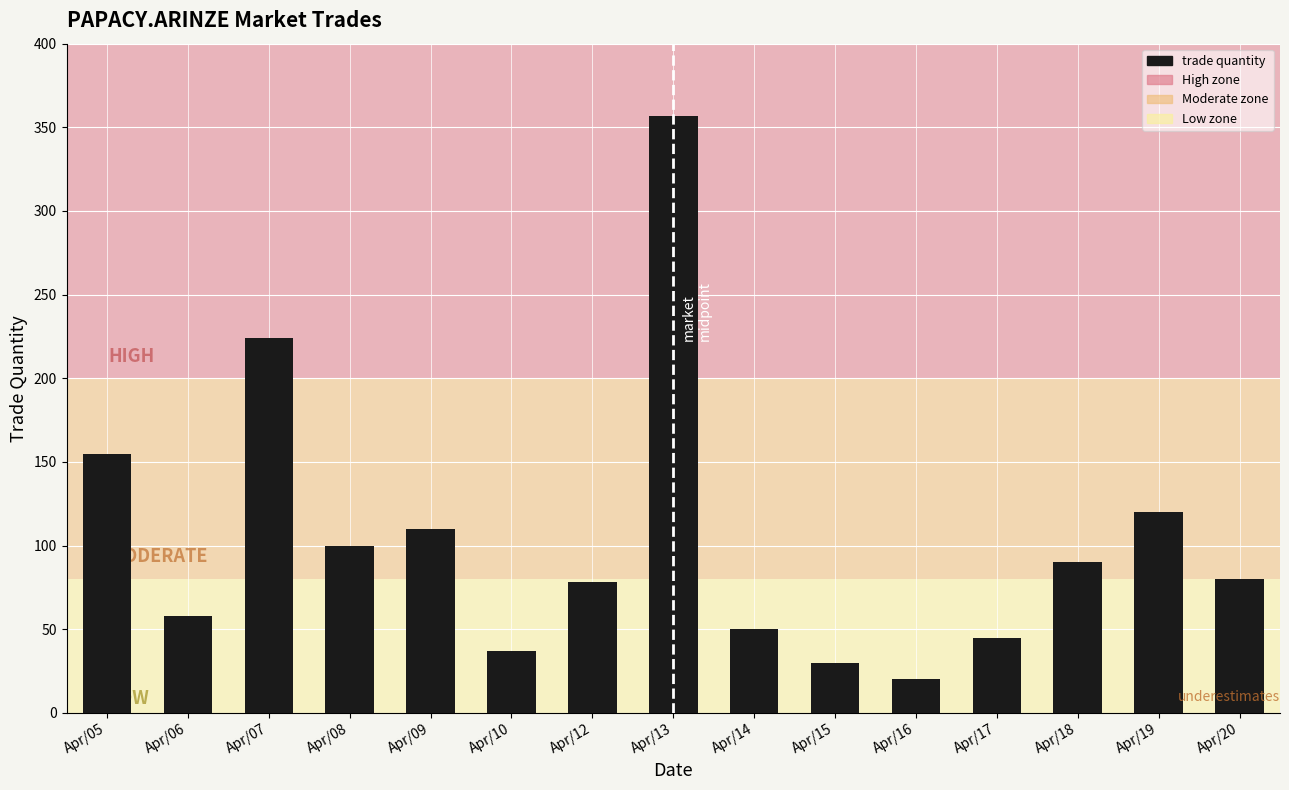

What is the greatest value displayed?

357